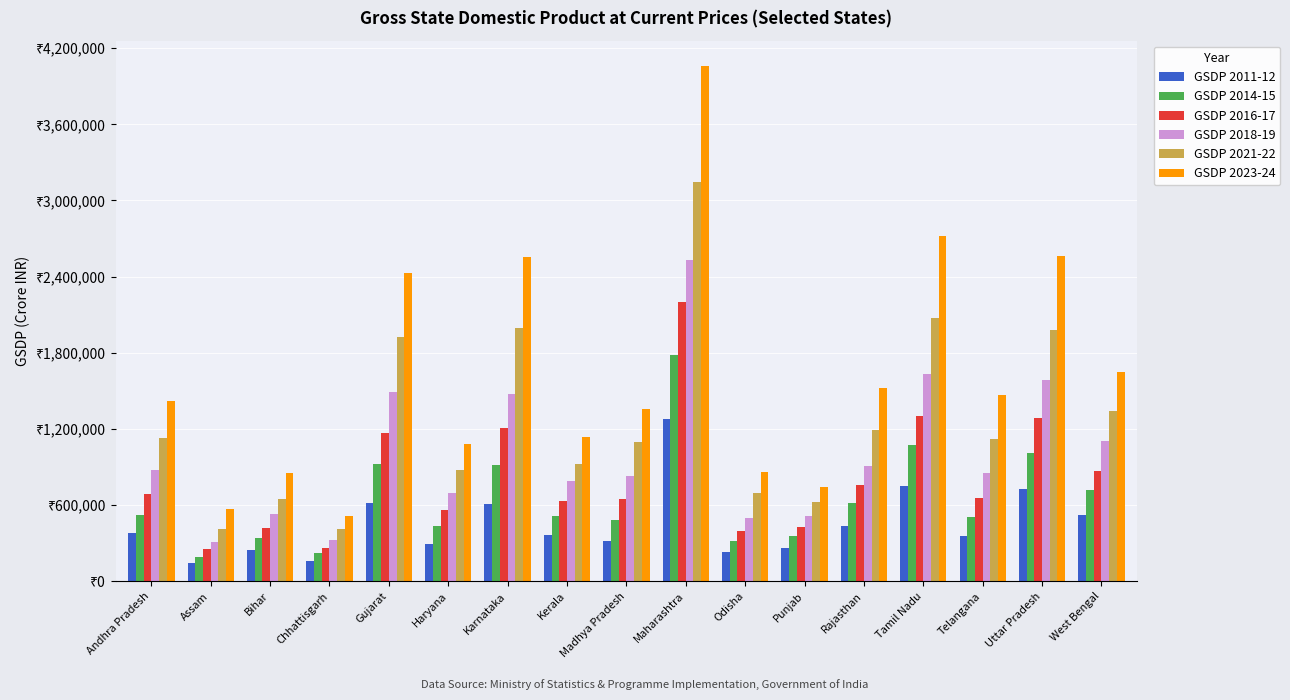

Reading right to left, transcribe all the data shown in this chart.

GSDP 2011-12: West Bengal=520485	Uttar Pradesh=724050	Telangana=359434	Tamil Nadu=751486	Rajasthan=434837	Punjab=266628	Odisha=230987	Maharashtra=1280369	Madhya Pradesh=315562	Kerala=364048	Karnataka=606010	Haryana=297539	Gujarat=615606	Chhattisgarh=158074	Bihar=247144	Assam=143175	Andhra Pradesh=379402
GSDP 2014-15: West Bengal=718082	Uttar Pradesh=1011790	Telangana=505849	Tamil Nadu=1072678	Rajasthan=615642	Punjab=355102	Odisha=314250	Maharashtra=1779138	Madhya Pradesh=479939	Kerala=512564	Karnataka=913923	Haryana=437145	Gujarat=921773	Chhattisgarh=221118	Bihar=342951	Assam=195723	Andhra Pradesh=524976
GSDP 2016-17: West Bengal=872527	Uttar Pradesh=1288700	Telangana=658325	Tamil Nadu=1302639	Rajasthan=760587	Punjab=426988	Odisha=392804	Maharashtra=2198185	Madhya Pradesh=649823	Kerala=634886	Karnataka=1207608	Haryana=561424	Gujarat=1167156	Chhattisgarh=262802	Bihar=421051	Assam=254382	Andhra Pradesh=684416
GSDP 2018-19: West Bengal=1102054	Uttar Pradesh=1582180	Telangana=857427	Tamil Nadu=1630209	Rajasthan=911519	Punjab=512510	Odisha=498611	Maharashtra=2528854	Madhya Pradesh=829805	Kerala=788286	Karnataka=1479391	Haryana=698940	Gujarat=1492156	Chhattisgarh=327107	Bihar=527976	Assam=309336	Andhra Pradesh=873721
GSDP 2021-22: West Bengal=1340030	Uttar Pradesh=1981372	Telangana=1124086	Tamil Nadu=2072496	Rajasthan=1195641	Punjab=627717	Odisha=695530	Maharashtra=3143821	Madhya Pradesh=1101168	Kerala=924465	Karnataka=1992029	Haryana=877269	Gujarat=1920927	Chhattisgarh=411613	Bihar=647394	Assam=410724	Andhra Pradesh=1131629
GSDP 2023-24: West Bengal=1651374	Uttar Pradesh=2562792	Telangana=1464378	Tamil Nadu=2721571	Rajasthan=1521510	Punjab=745820	Odisha=862658	Maharashtra=4055847	Madhya Pradesh=1353809	Kerala=1139945	Karnataka=2557241	Haryana=1085510	Gujarat=2425804	Chhattisgarh=512107	Bihar=852621	Assam=570944	Andhra Pradesh=1422094